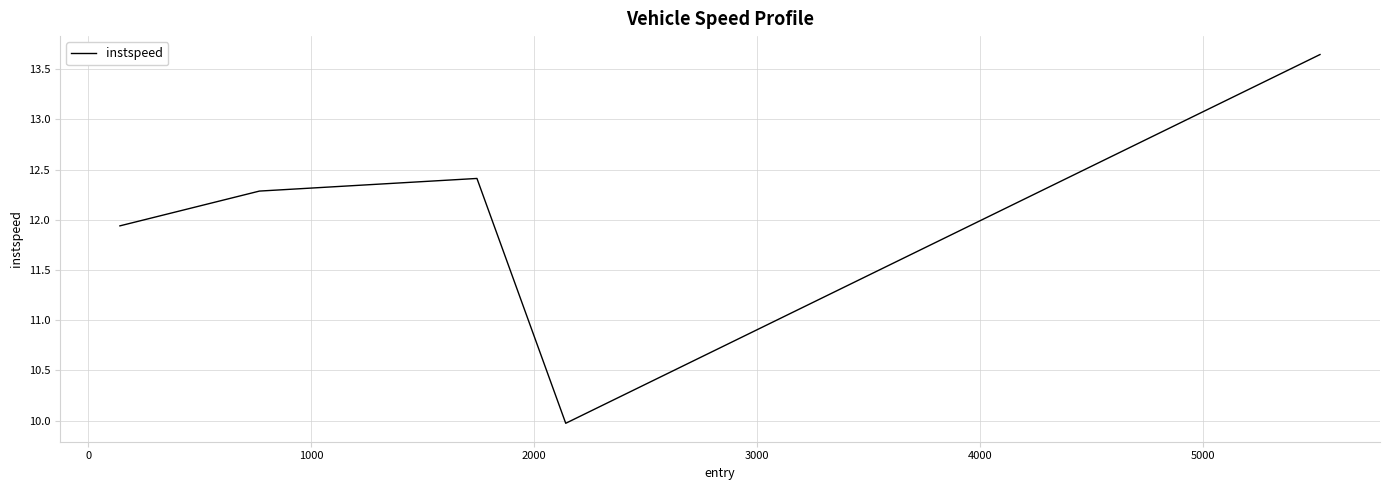

What is the smallest value displayed?

10.0